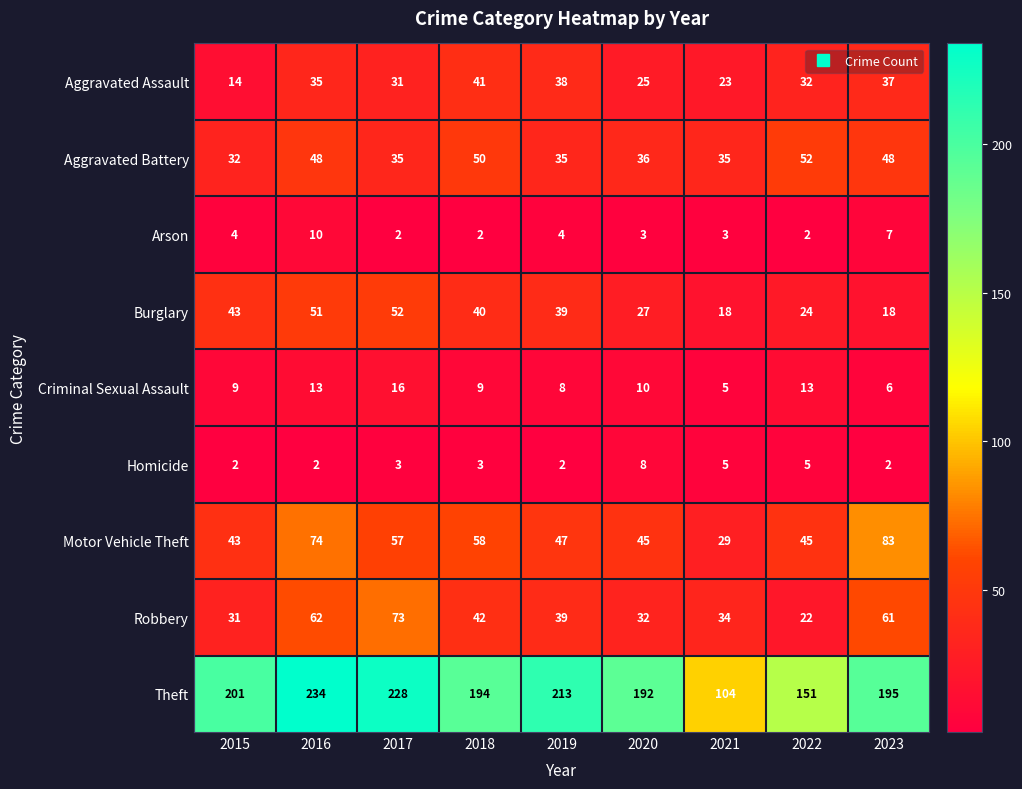

What is the approximate value of Robbery at 2023?

61